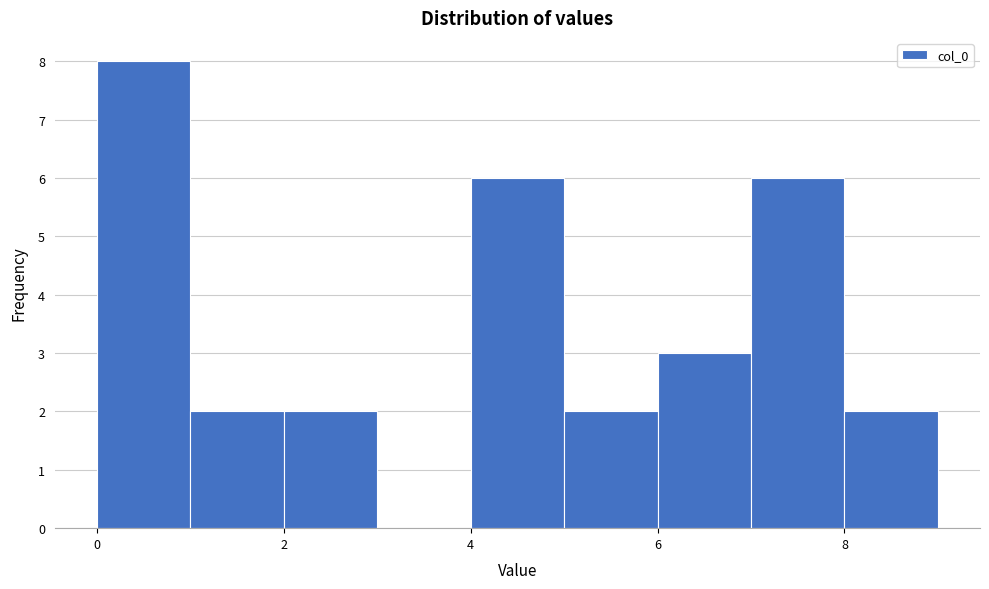

Over which range of the x-axis is the bar tallest?

0 to 1